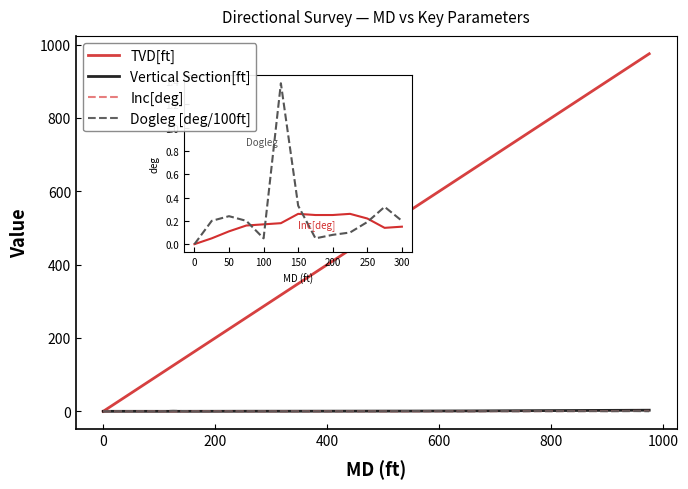

Which series has the largest total across all categories?

TVD[ft]